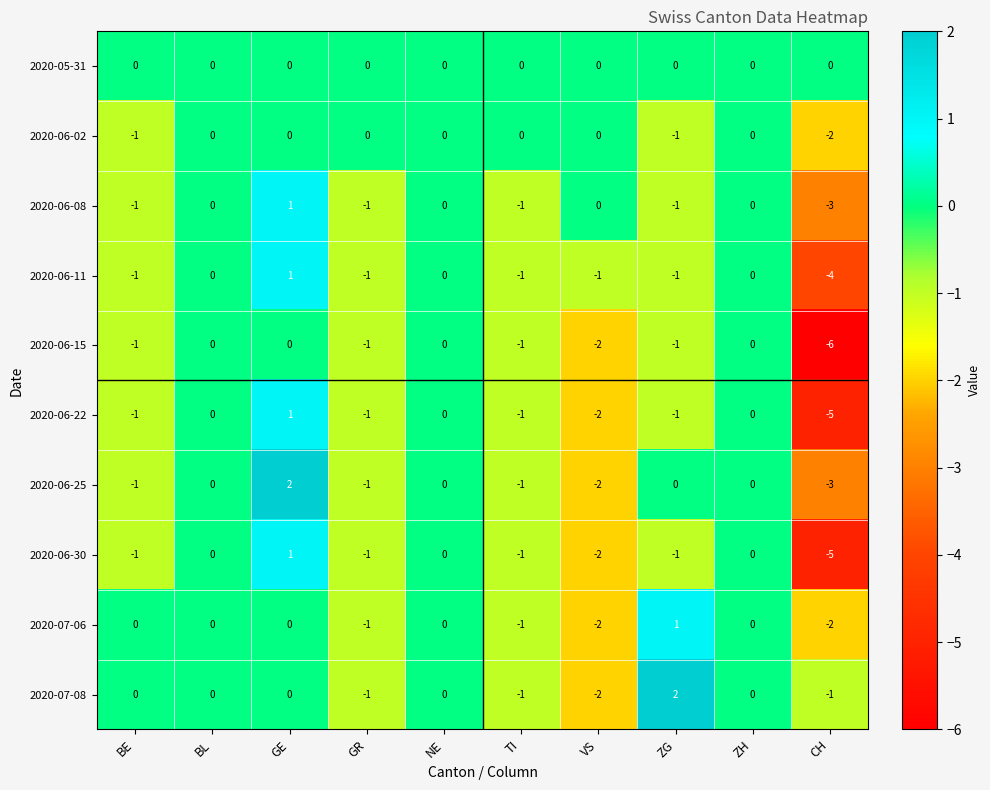

How many data points does each series have?

10